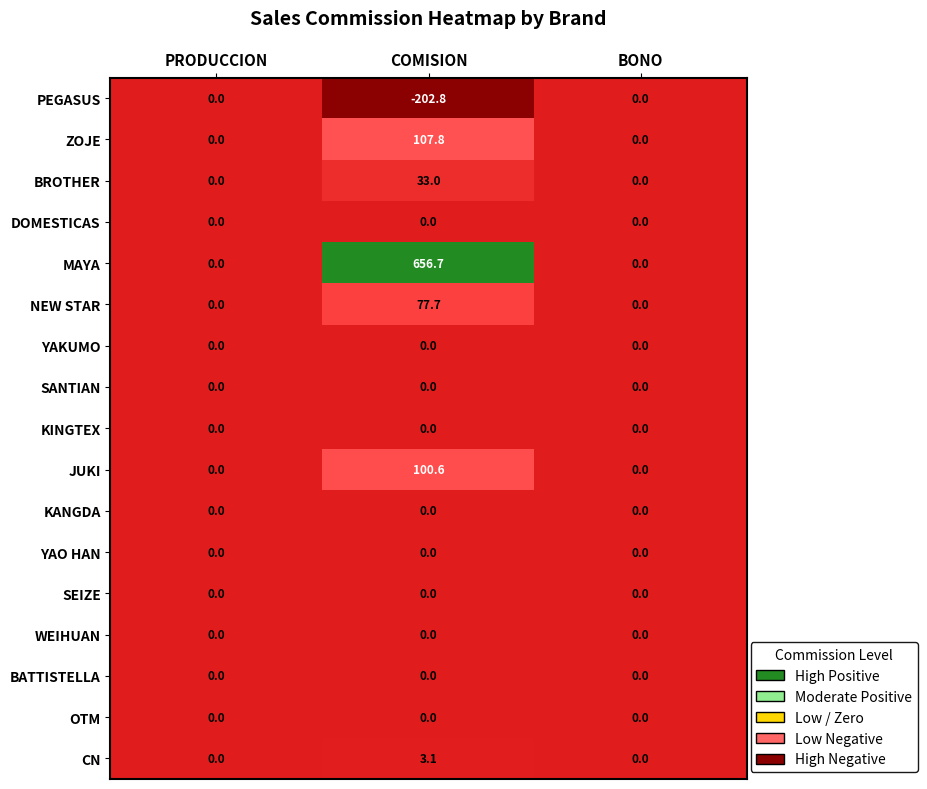

Which series has the largest total across all categories?

MAYA